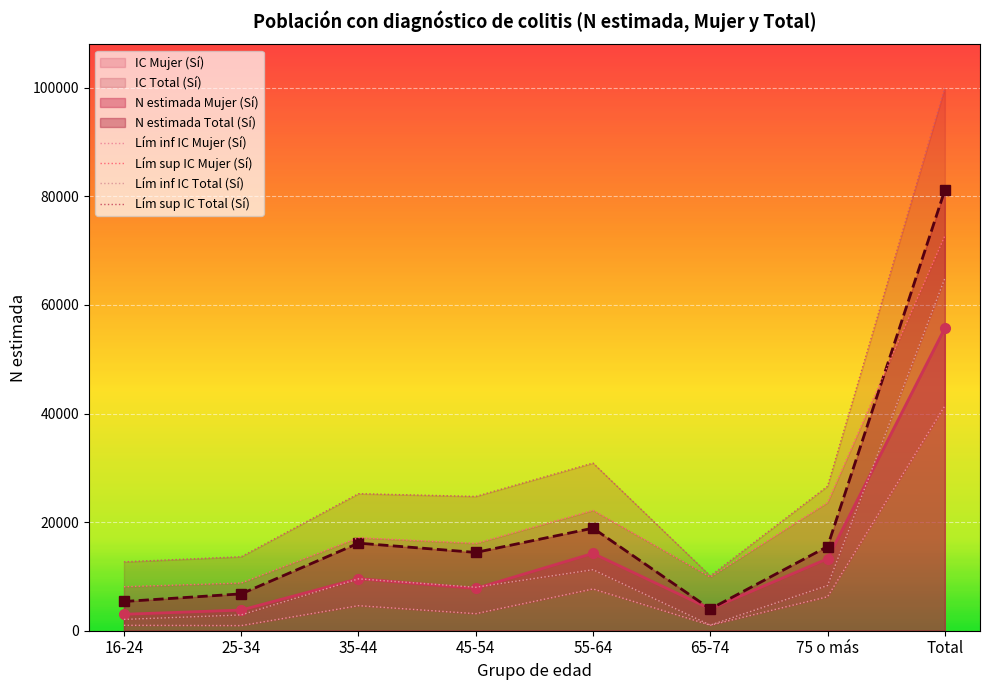

True or false: Lím inf IC Mujer (Sí) has a value of 3138 at 45-54.

True